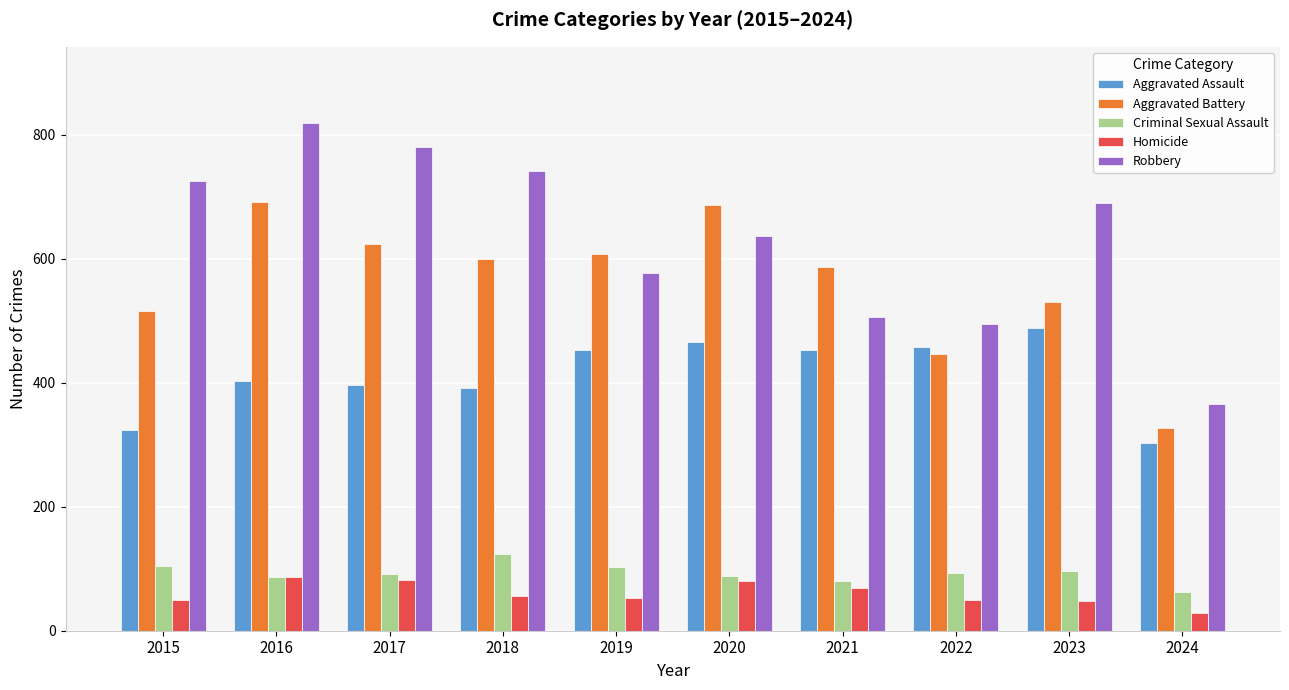

List the series in order of their peak value, lowest first.

Homicide, Criminal Sexual Assault, Aggravated Assault, Aggravated Battery, Robbery